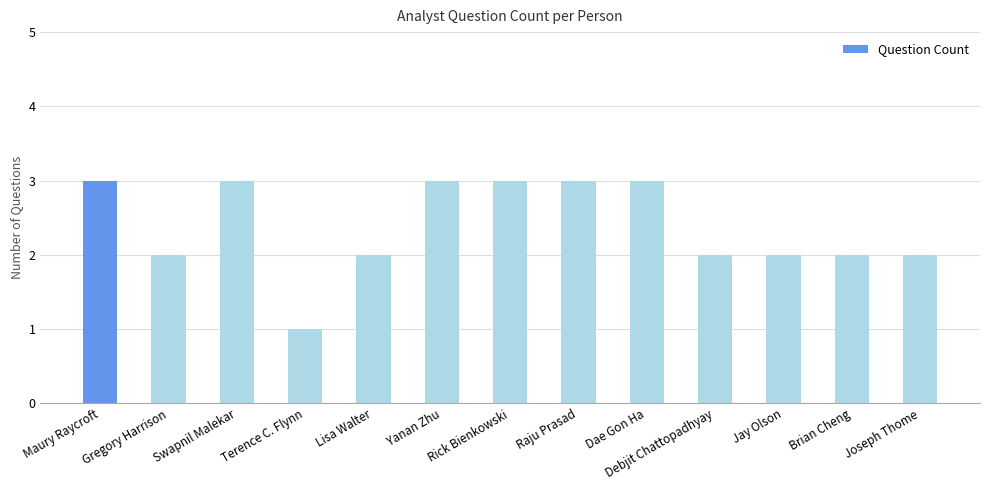

What position from the right is Terence C. Flynn?

10